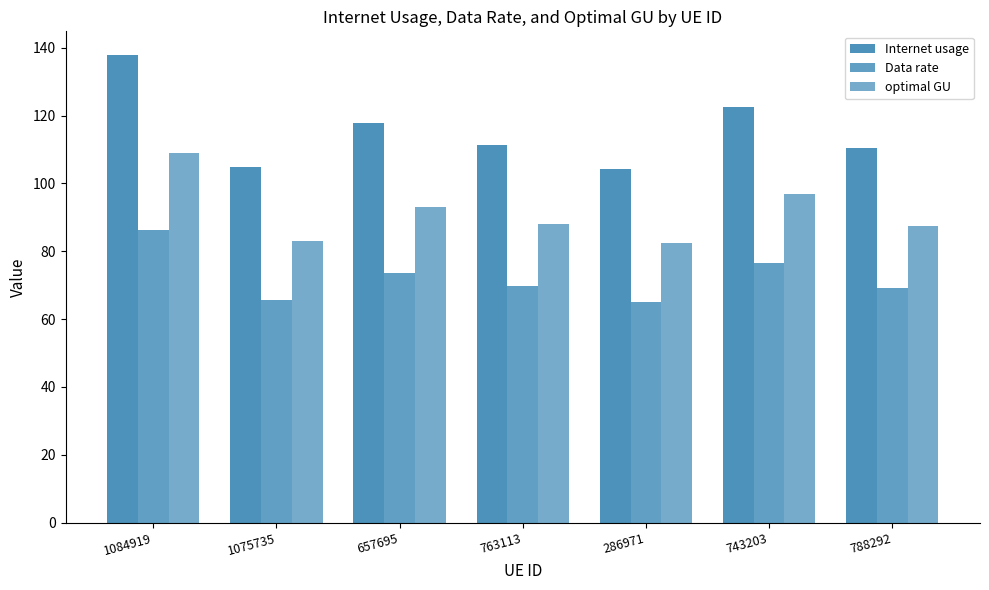

At how many categories does at least one series exceed 90?

7